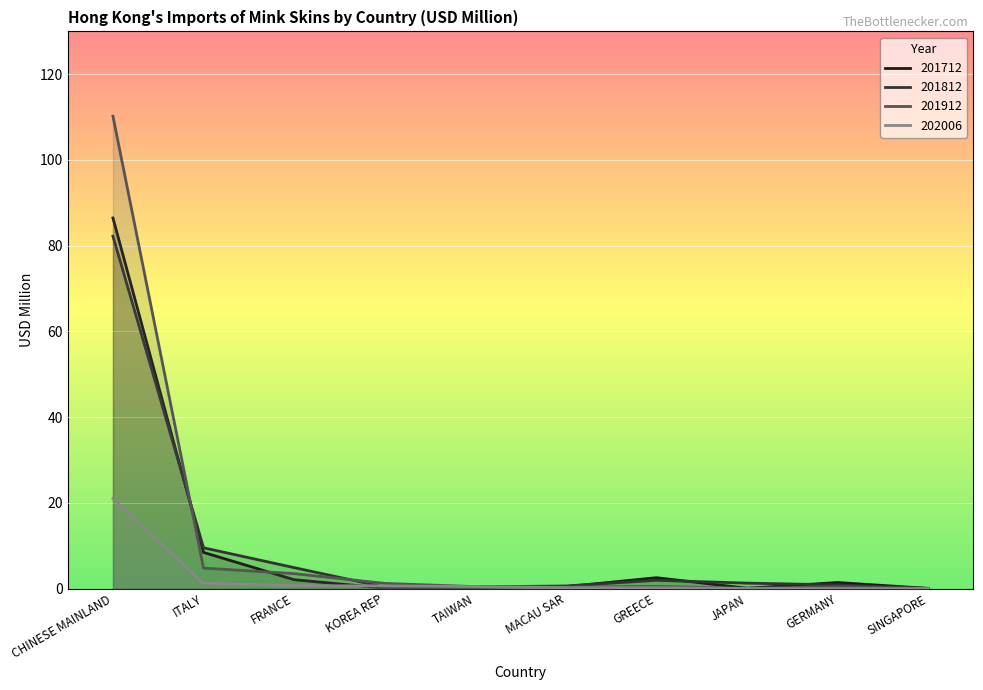

Reading left to right, transcribe all the data shown in this chart.

201712: CHINESE MAINLAND=86.5	ITALY=8.5	FRANCE=2.1	KOREA REP=0.1	TAIWAN=0.4	MACAU SAR=0.5	GREECE=2.6	JAPAN=0.1	GERMANY=1.4	SINGAPORE=0.1
201812: CHINESE MAINLAND=82.2	ITALY=9.5	FRANCE=4.9	KOREA REP=0.4	TAIWAN=0.4	MACAU SAR=0.6	GREECE=1.9	JAPAN=1.3	GERMANY=0.9	SINGAPORE=0.1
201912: CHINESE MAINLAND=110.2	ITALY=4.8	FRANCE=3.5	KOREA REP=1.2	TAIWAN=0.5	MACAU SAR=0.3	GREECE=0.5	JAPAN=0.1	GERMANY=0.4	SINGAPORE=0.1
202006: CHINESE MAINLAND=21.1	ITALY=1.3	FRANCE=0.7	KOREA REP=0.6	TAIWAN=0.5	MACAU SAR=0.2	GREECE=0.2	JAPAN=0.0	GERMANY=0.0	SINGAPORE=0.0